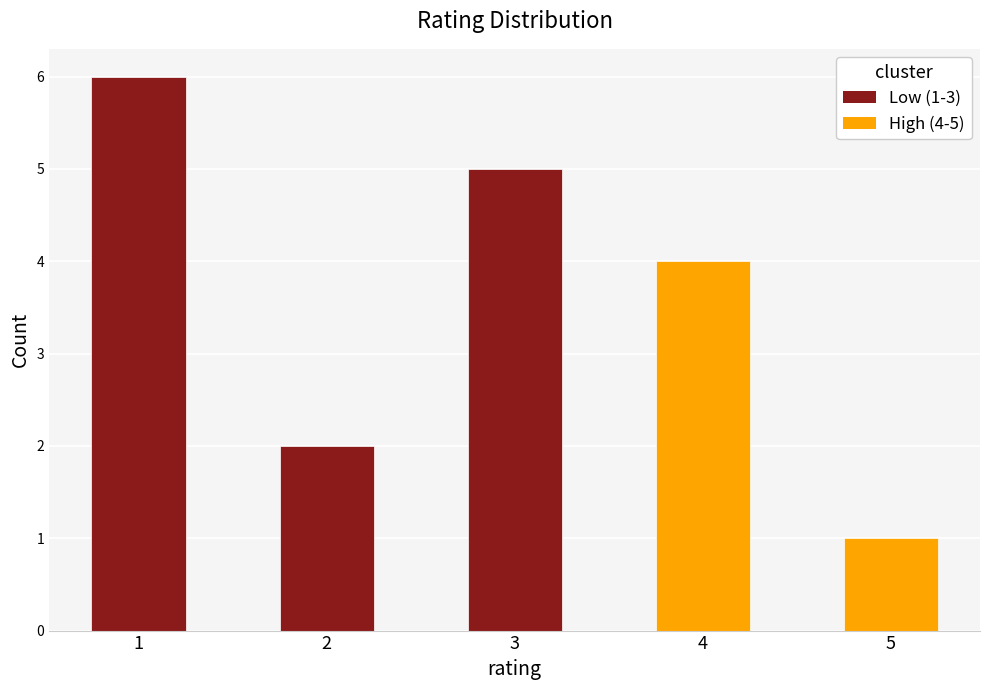

How many values are between 2 and 5?

3